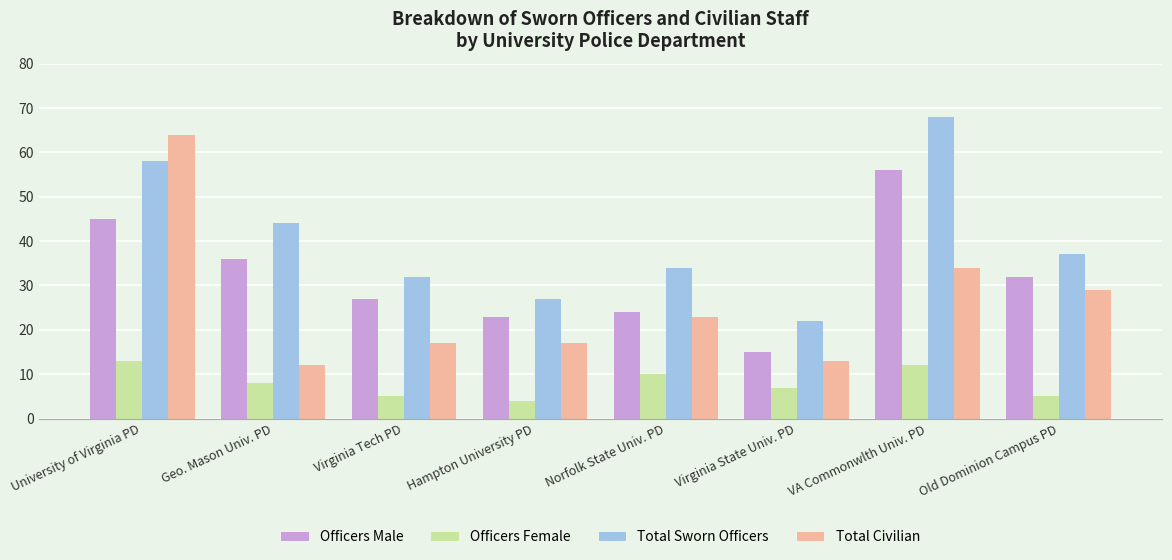

Between Geo. Mason Univ. PD and VA Commonwlth Univ. PD, which series saw the biggest shift?

Total Sworn Officers